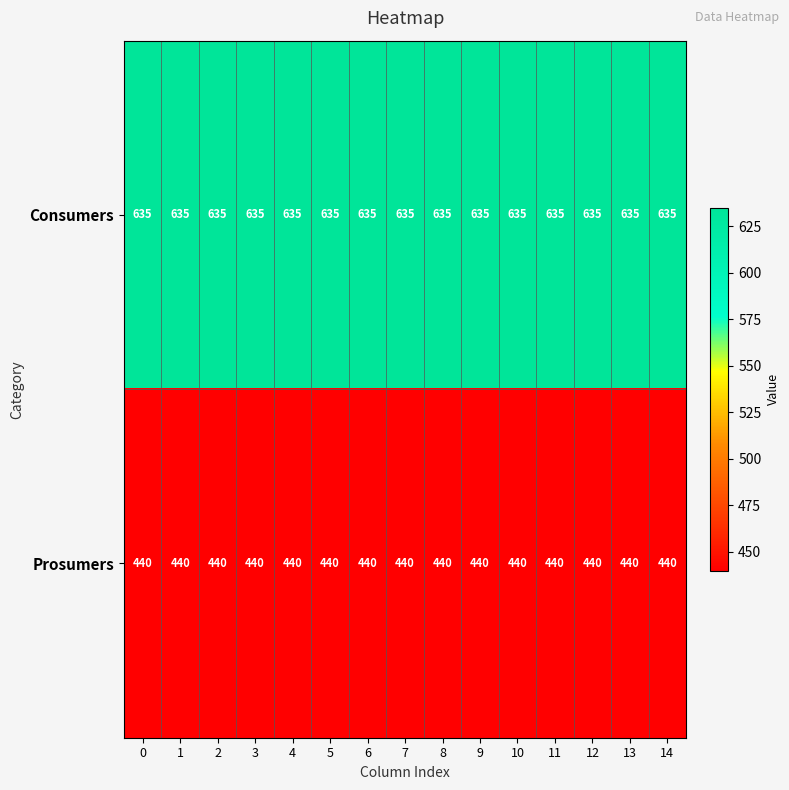

List the series in order of their peak value, lowest first.

Prosumers, Consumers